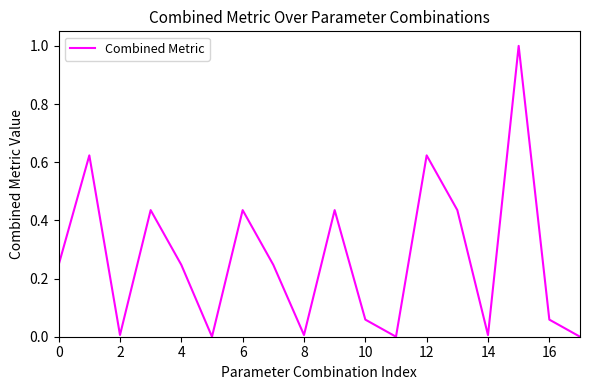

Does the chart display data point markers on the line(s)?

No